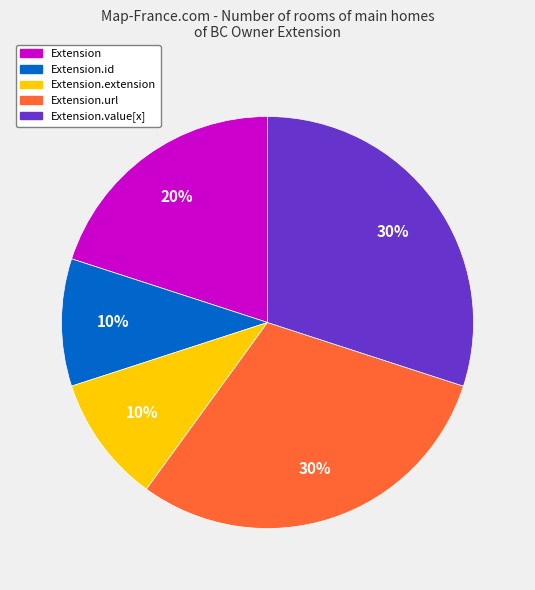

To the nearest percent, what is the average slice percentage?

20%